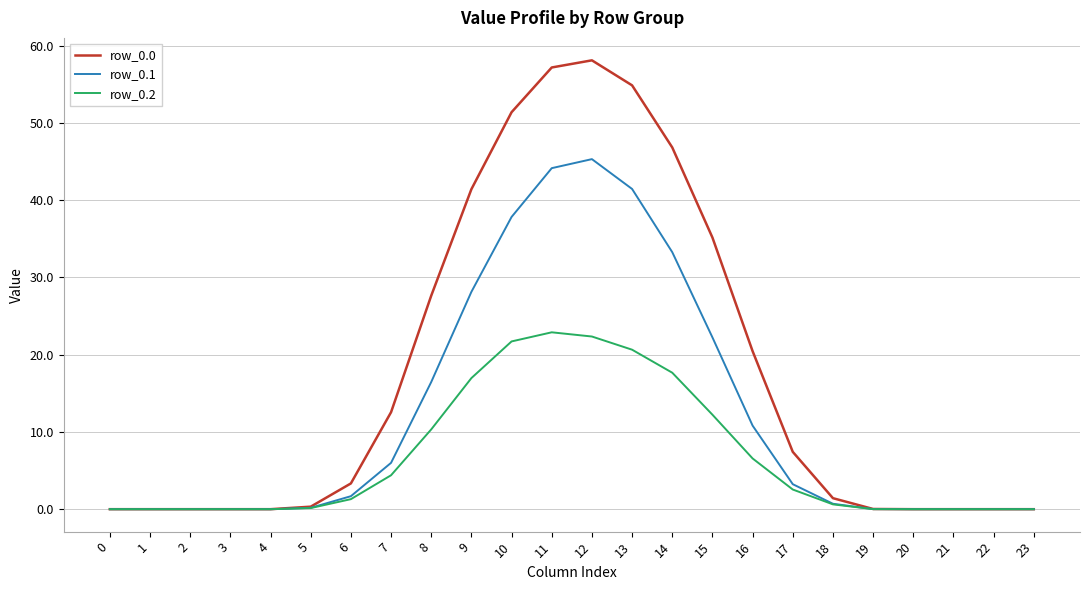

What is the difference between the row_0.0 values at 13 and 3?

54.9